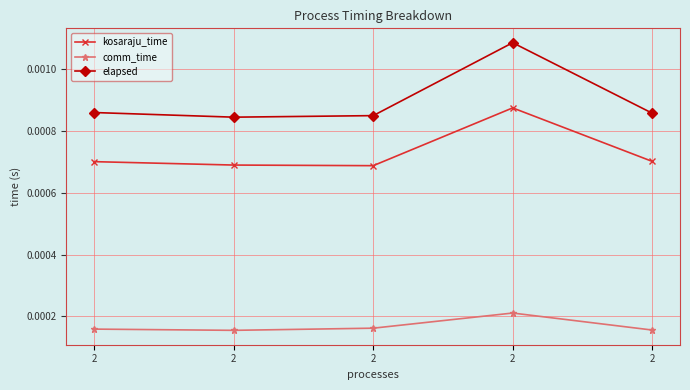

Which series has the largest range (max minus min)?

elapsed